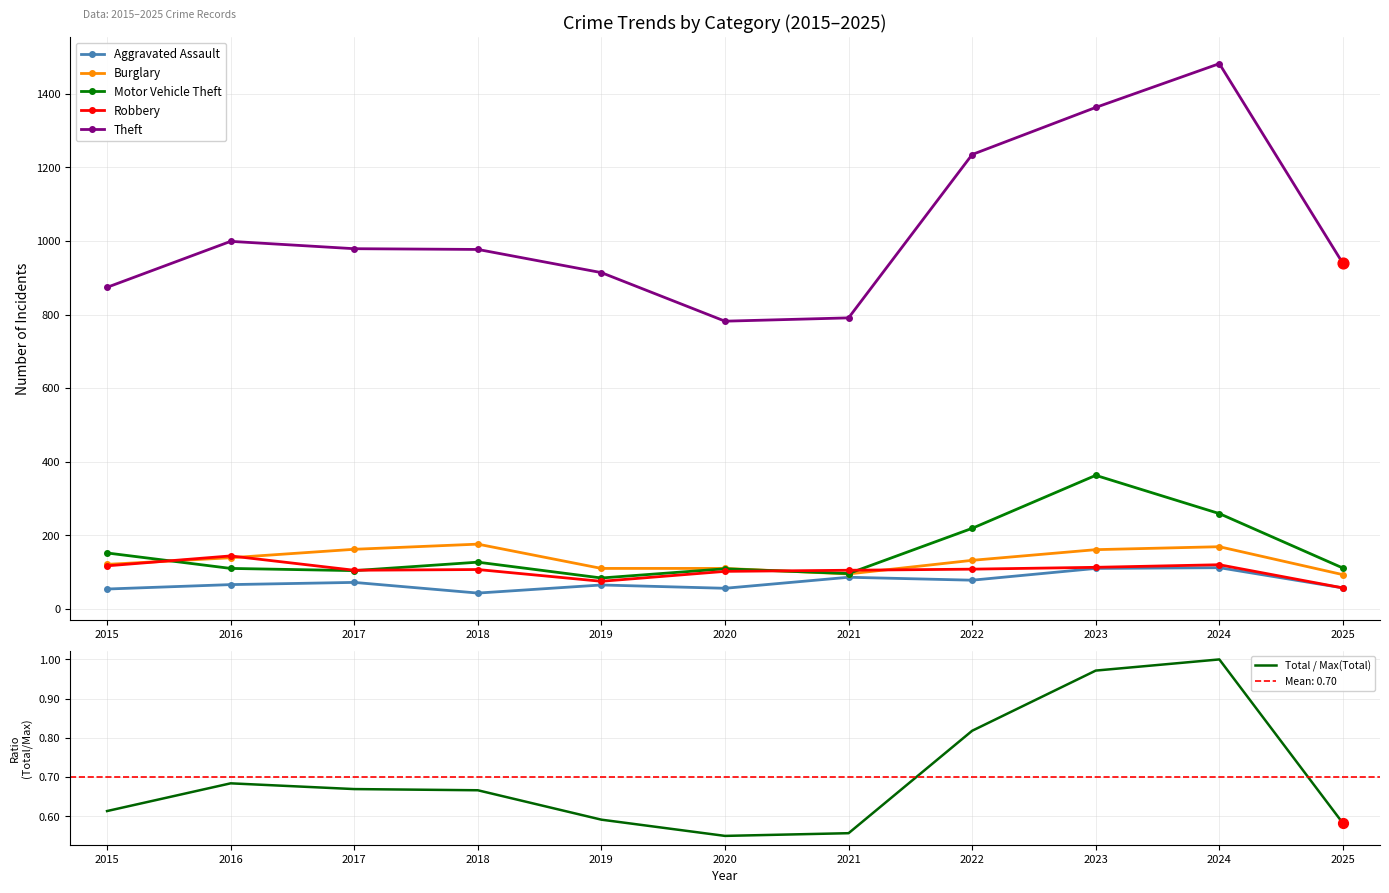

What is the total value across all series at 2018?

1430.7